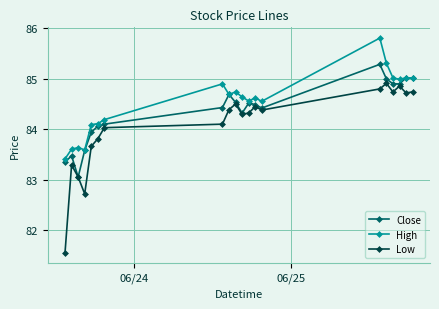

How many data points in High are less than 84?

4